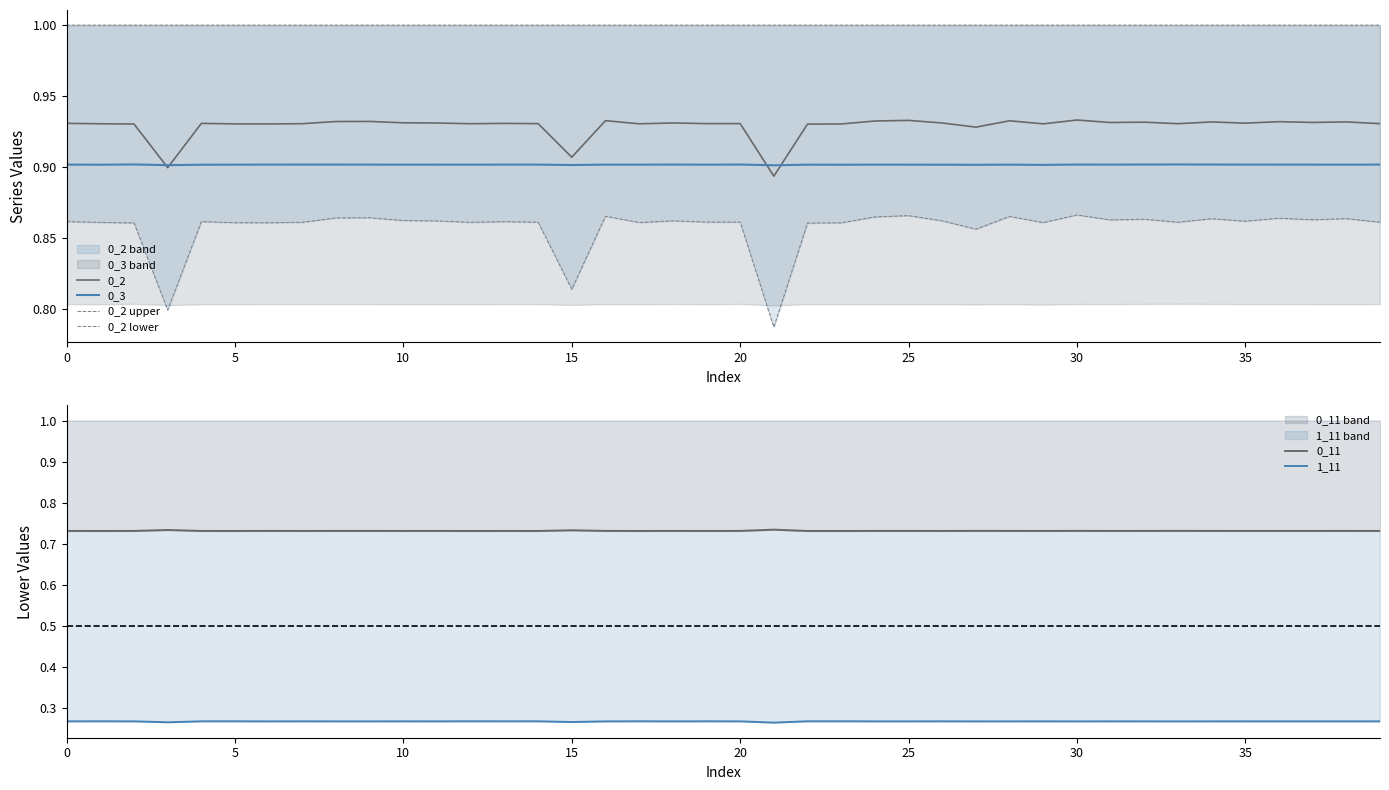

Reading left to right, list all the values displayed in this chart.

0_2: 0.9	0.9	0.9	0.9	0.9	0.9	0.9	0.9	0.9	0.9	0.9	0.9	0.9	0.9	0.9	0.9	0.9	0.9	0.9	0.9	0.9	0.9	0.9	0.9	0.9	0.9	0.9	0.9	0.9	0.9	0.9	0.9	0.9	0.9	0.9	0.9	0.9	0.9	0.9	0.9
0_3: 0.9	0.9	0.9	0.9	0.9	0.9	0.9	0.9	0.9	0.9	0.9	0.9	0.9	0.9	0.9	0.9	0.9	0.9	0.9	0.9	0.9	0.9	0.9	0.9	0.9	0.9	0.9	0.9	0.9	0.9	0.9	0.9	0.9	0.9	0.9	0.9	0.9	0.9	0.9	0.9
0_2 upper: 1.0	1.0	1.0	1.0	1.0	1.0	1.0	1.0	1.0	1.0	1.0	1.0	1.0	1.0	1.0	1.0	1.0	1.0	1.0	1.0	1.0	1.0	1.0	1.0	1.0	1.0	1.0	1.0	1.0	1.0	1.0	1.0	1.0	1.0	1.0	1.0	1.0	1.0	1.0	1.0
0_2 lower: 0.9	0.9	0.9	0.8	0.9	0.9	0.9	0.9	0.9	0.9	0.9	0.9	0.9	0.9	0.9	0.8	0.9	0.9	0.9	0.9	0.9	0.8	0.9	0.9	0.9	0.9	0.9	0.9	0.9	0.9	0.9	0.9	0.9	0.9	0.9	0.9	0.9	0.9	0.9	0.9
0_11: 0.7	0.7	0.7	0.7	0.7	0.7	0.7	0.7	0.7	0.7	0.7	0.7	0.7	0.7	0.7	0.7	0.7	0.7	0.7	0.7	0.7	0.7	0.7	0.7	0.7	0.7	0.7	0.7	0.7	0.7	0.7	0.7	0.7	0.7	0.7	0.7	0.7	0.7	0.7	0.7
1_11: 0.3	0.3	0.3	0.3	0.3	0.3	0.3	0.3	0.3	0.3	0.3	0.3	0.3	0.3	0.3	0.3	0.3	0.3	0.3	0.3	0.3	0.3	0.3	0.3	0.3	0.3	0.3	0.3	0.3	0.3	0.3	0.3	0.3	0.3	0.3	0.3	0.3	0.3	0.3	0.3